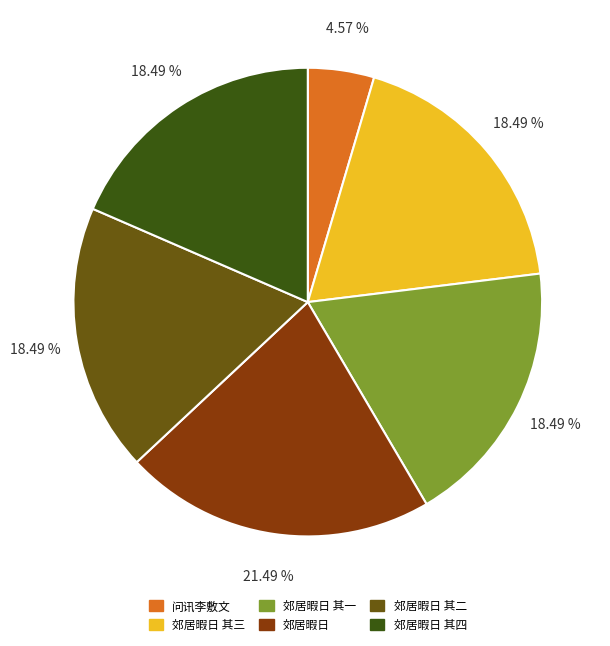

Do 郊居暇日 and 郊居暇日 其四 together represent more than half of the pie?

No